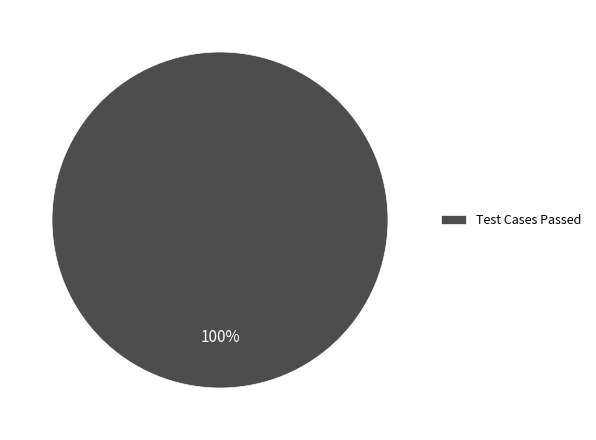

What percentage is the Test Cases Passed slice, to the nearest percent?

100%